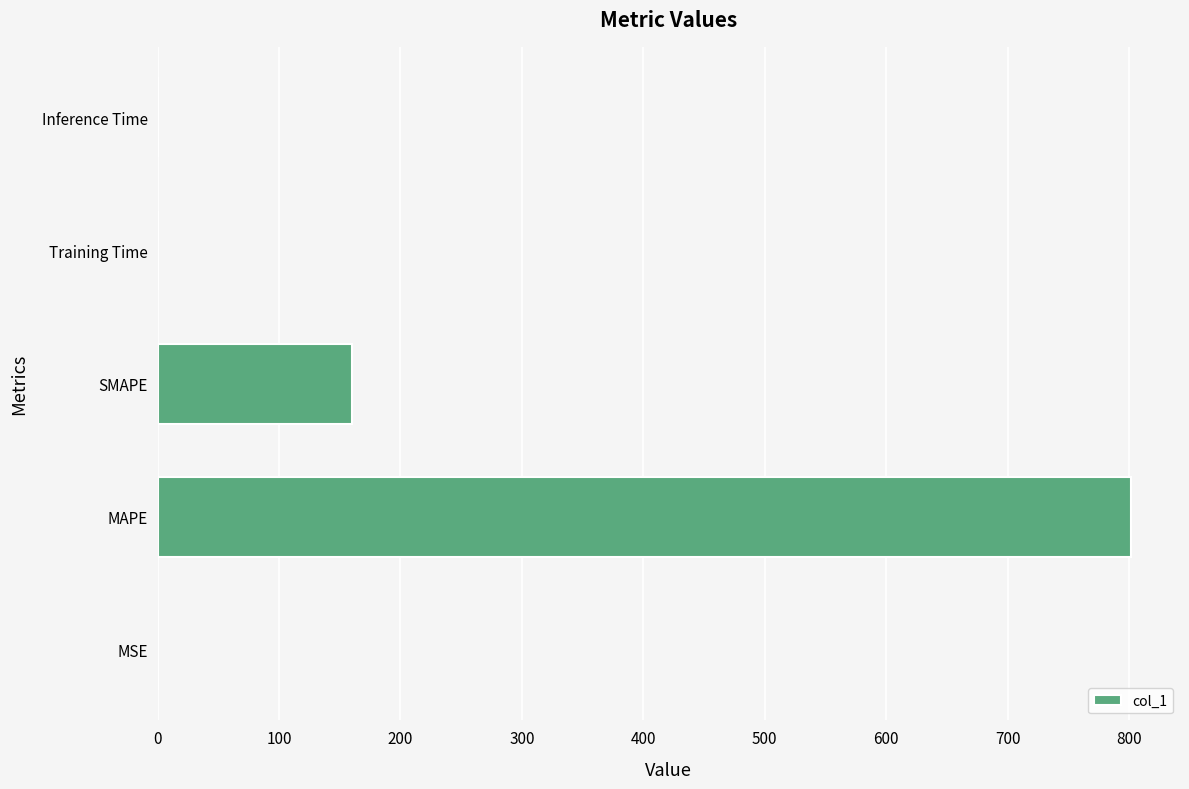

Which category has the highest value across all series?

MAPE